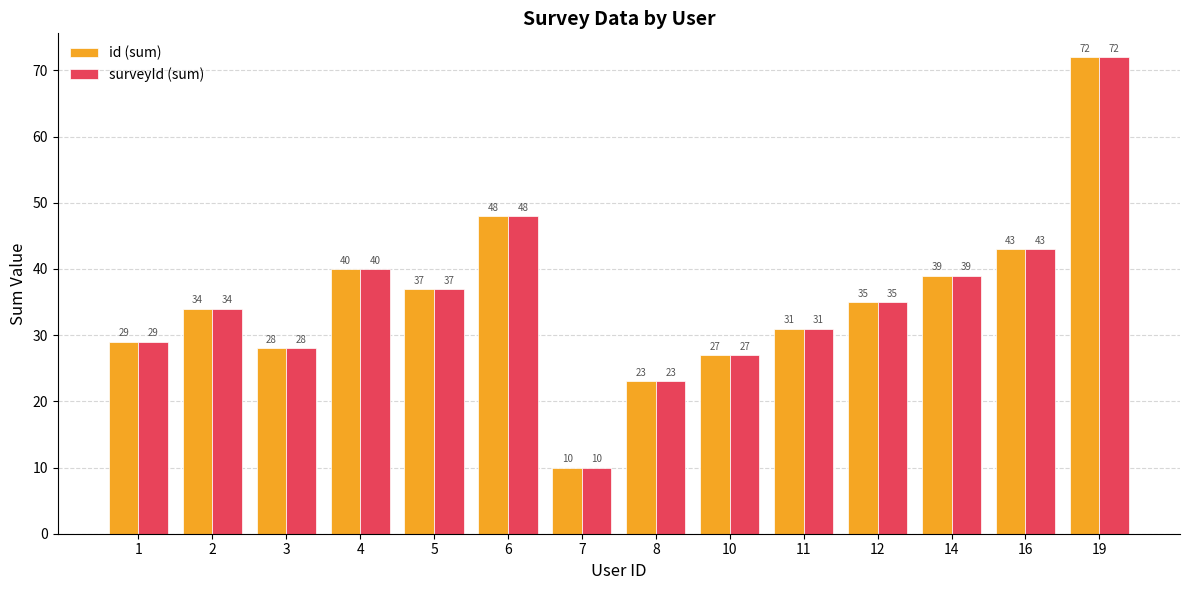

Reading left to right, extract all data points from this chart.

id (sum): 29	34	28	40	37	48	10	23	27	31	35	39	43	72
surveyId (sum): 29	34	28	40	37	48	10	23	27	31	35	39	43	72